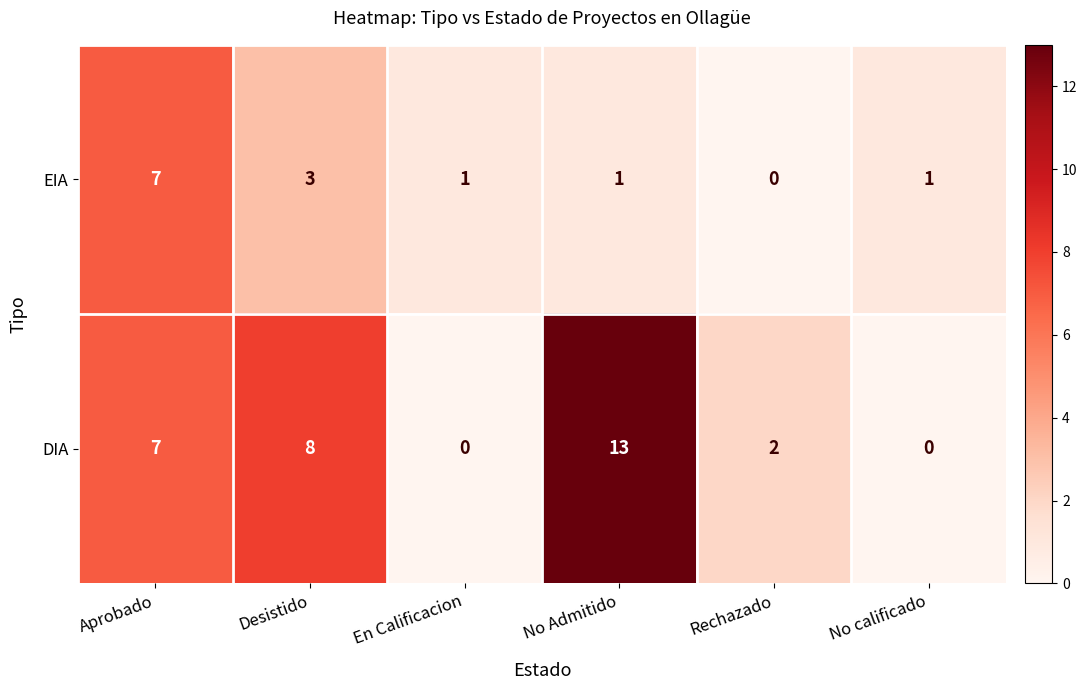

True or false: DIA has a value of 3 at Aprobado.

False